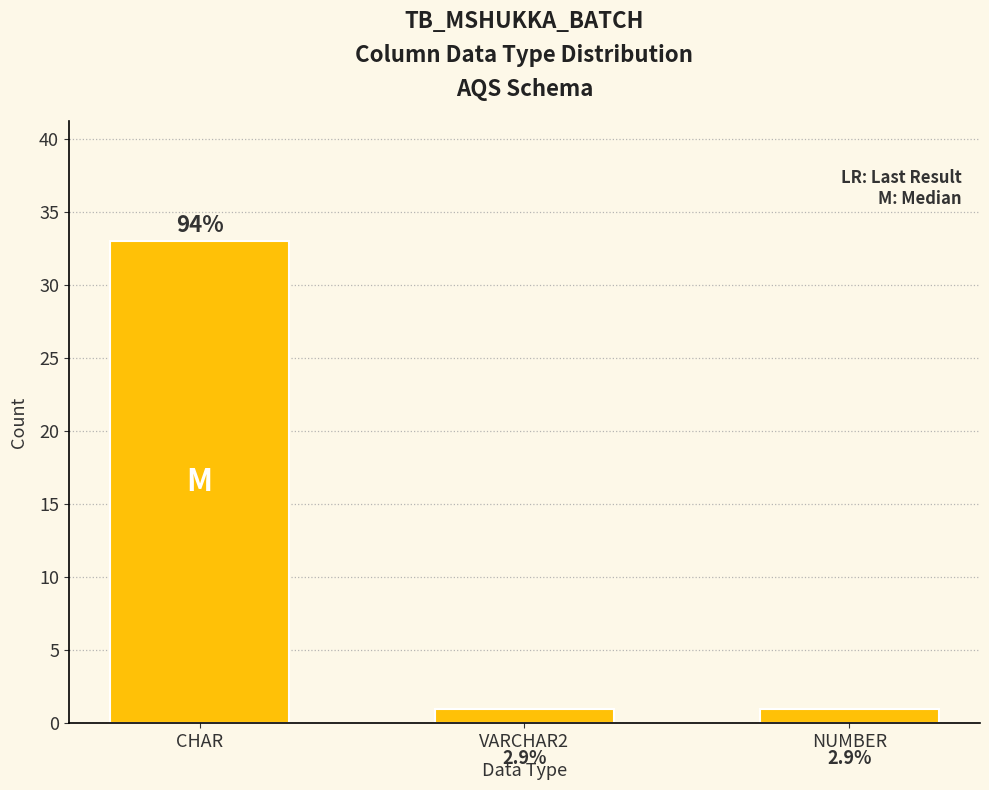

Reading right to left, what are all the values shown in this chart?

NUMBER=1	VARCHAR2=1	CHAR=33